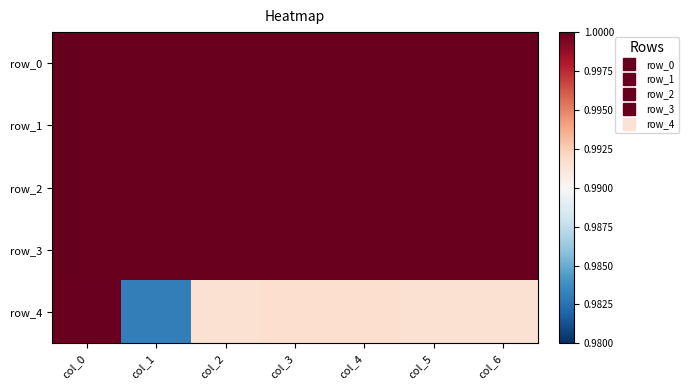

Which series changed the most between col_4 and col_6?

row_4